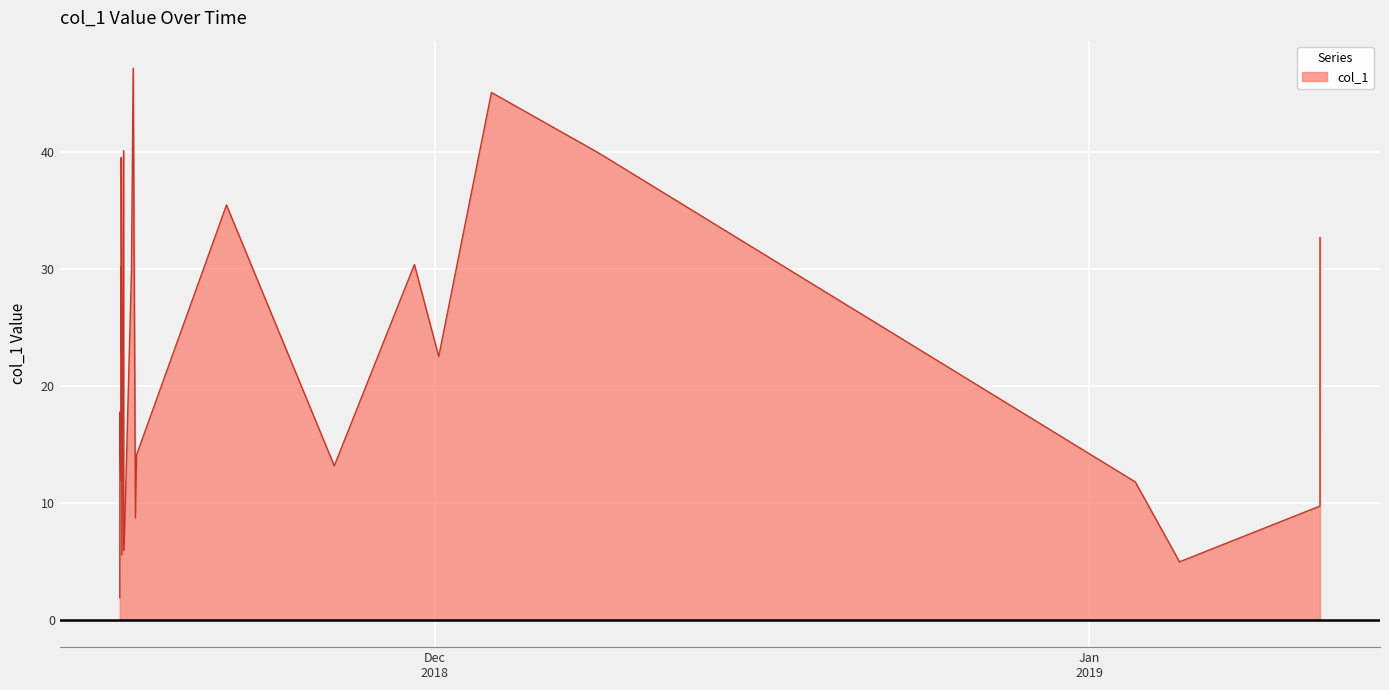

What is the difference between the second highest and minimum values?

43.2